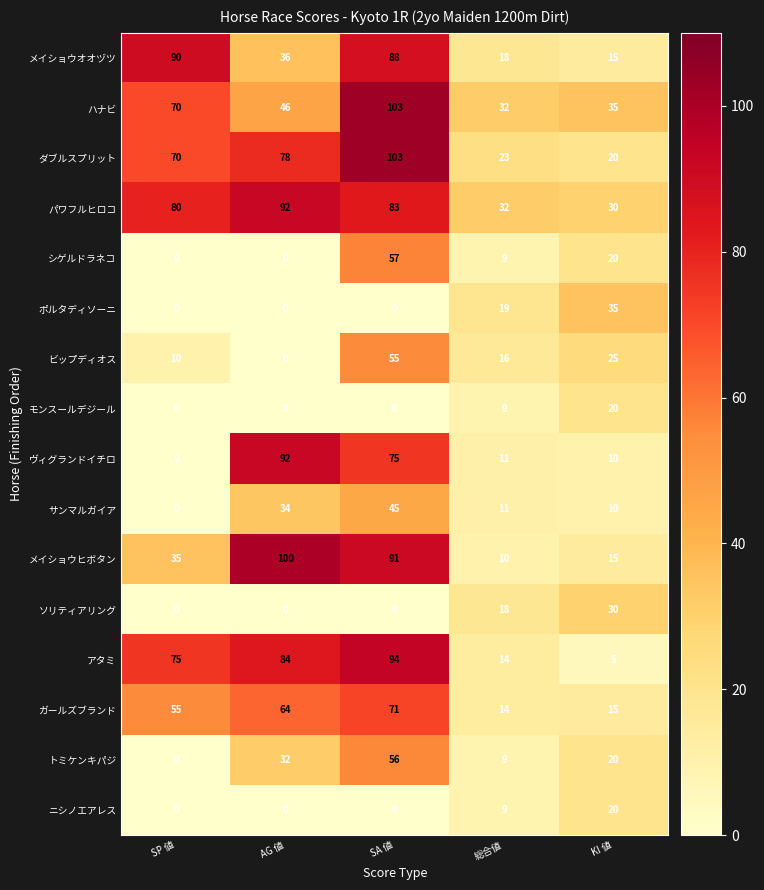

Which series has the largest total across all categories?

パワフルヒロコ